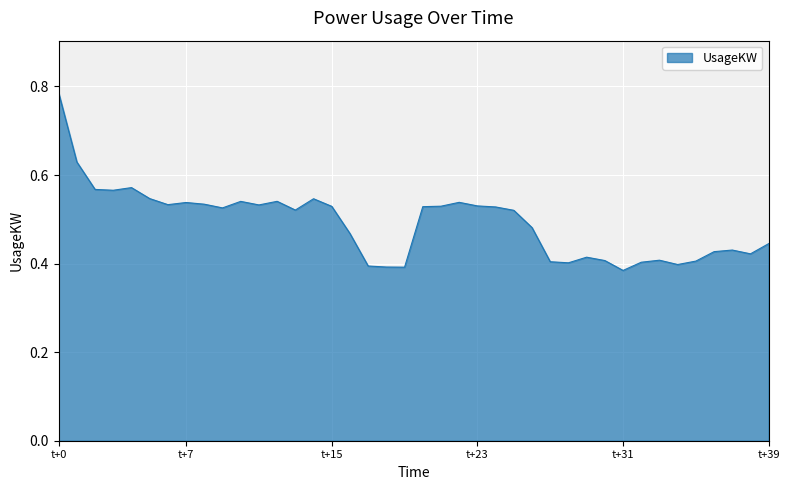

At which category does the chart reach its minimum across all series?

t+31